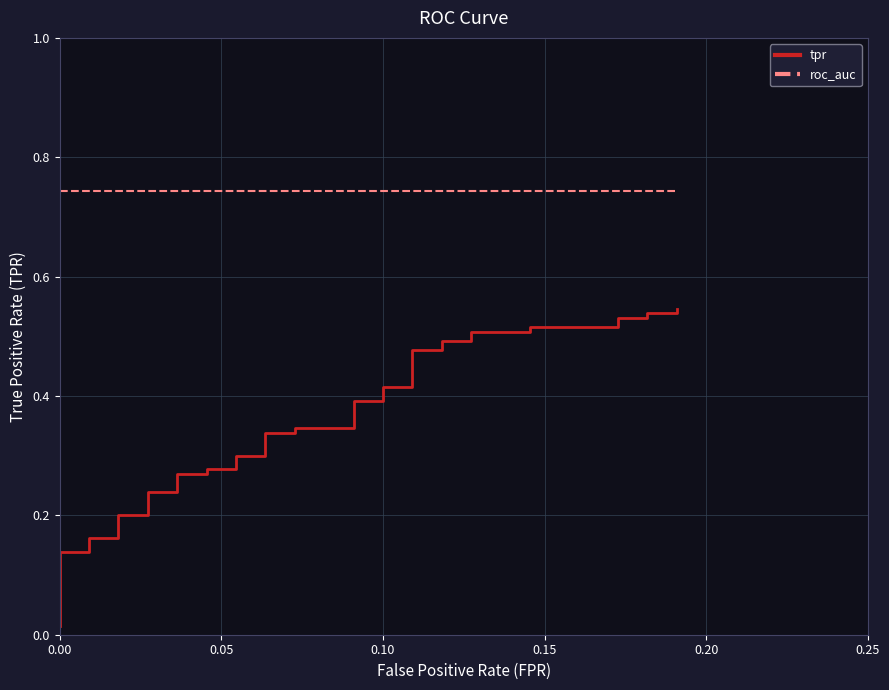

True or false: tpr and roc_auc intersect in this chart.

False